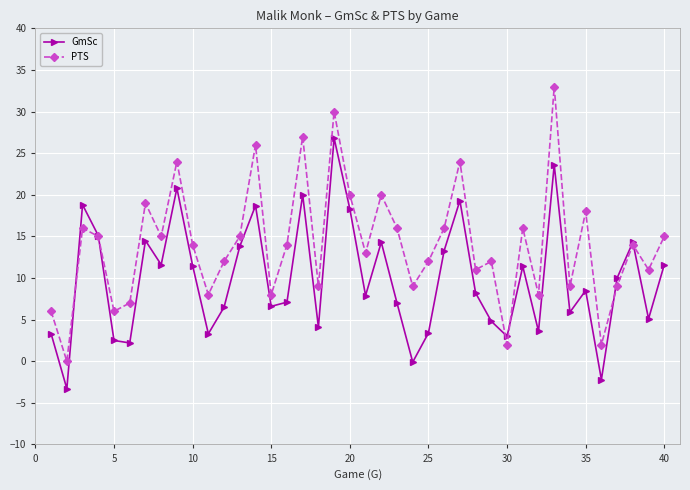

How many intersections are there between PTS and GmSc?

6